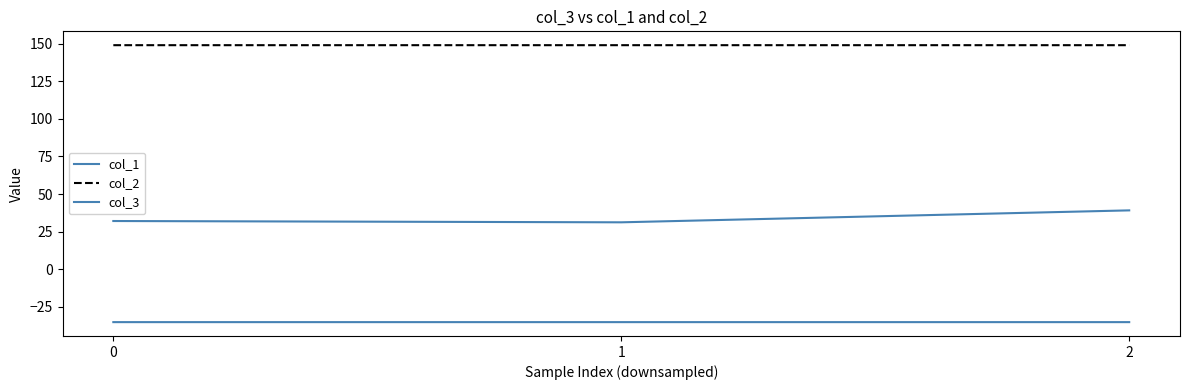

How many lines are shown in the chart?

3